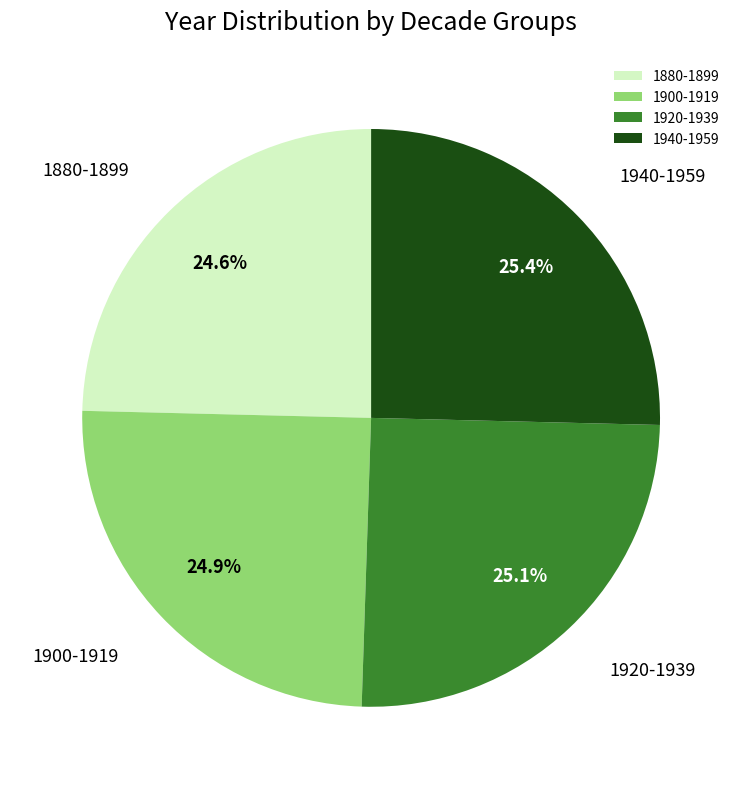

Does any single category account for the majority?

No